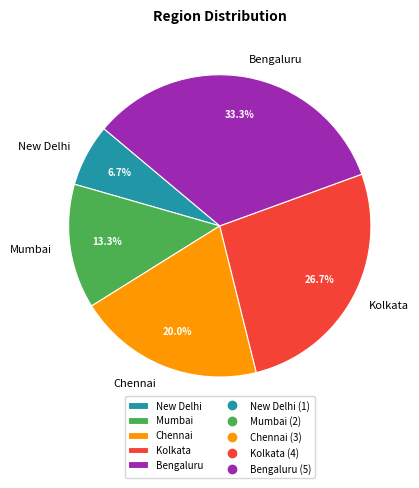

Which category has the biggest portion of the pie?

Bengaluru